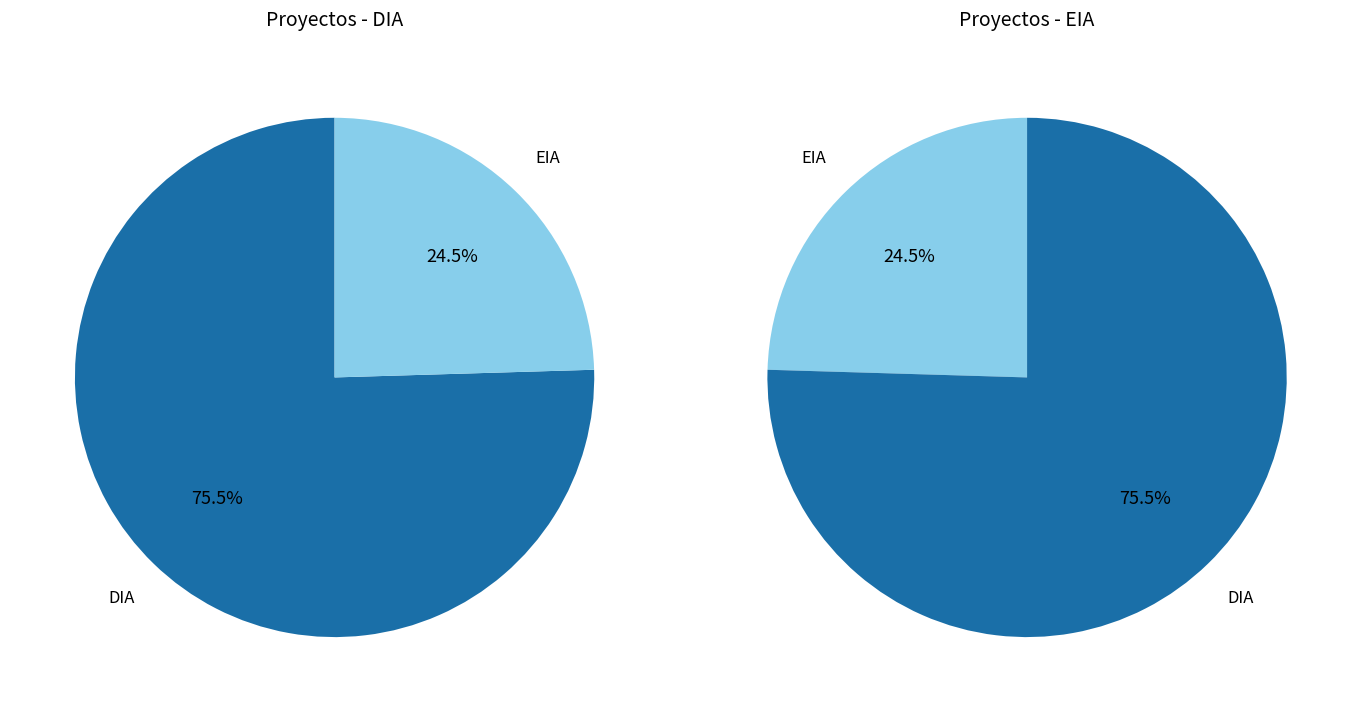

Is it true that EIA is 17% of the pie?

False